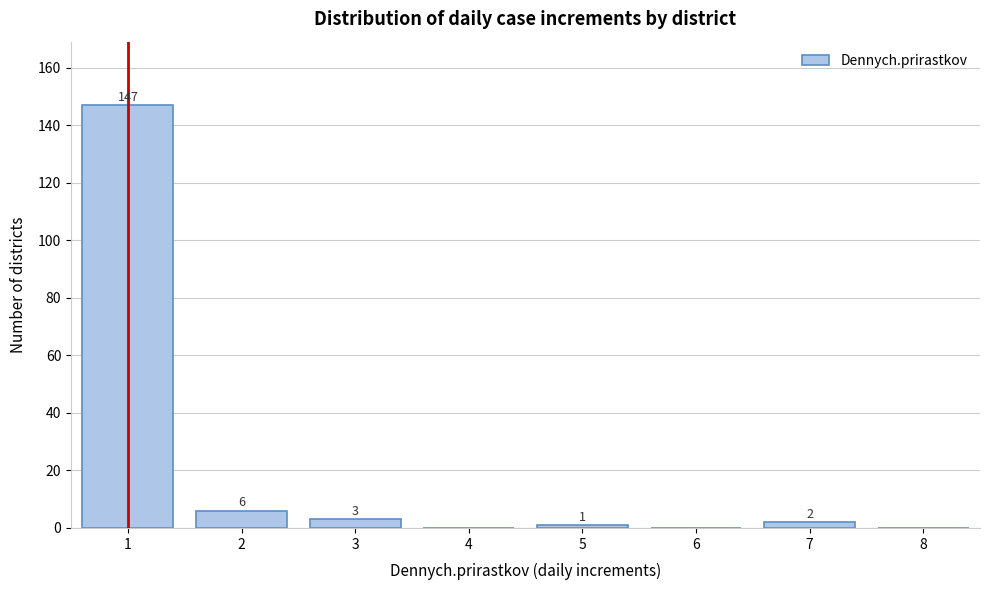

Reading left to right, list all the values displayed in this chart.

1=147	2=6	3=3	4=0	5=1	6=0	7=2	8=0